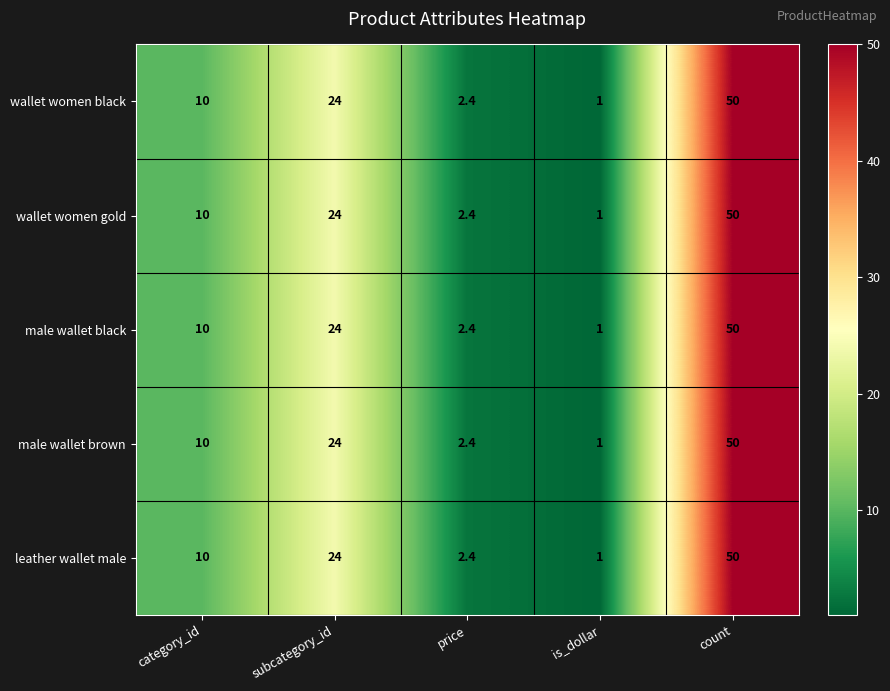

List the labels in order of male wallet black value, smallest first.

is_dollar, price, category_id, subcategory_id, count